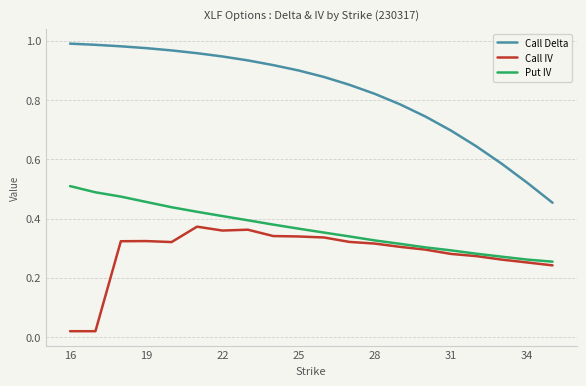

True or false: Put IV and Call Delta cross at least once.

False